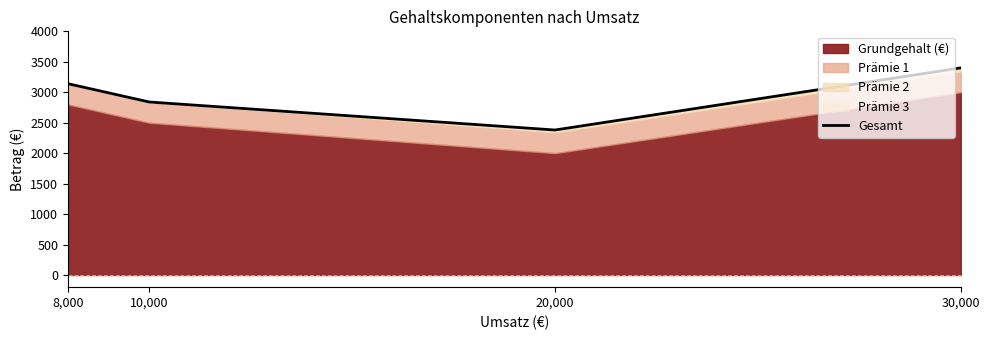

How many lines are shown in the chart?

1